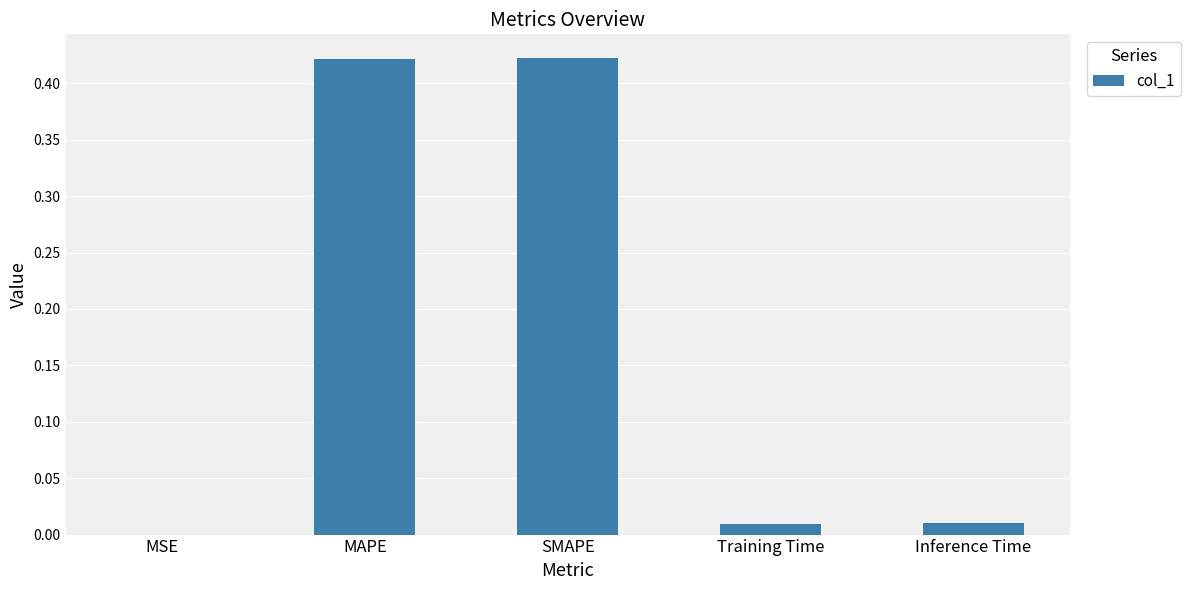

Which has a higher value, Training Time or MAPE?

MAPE